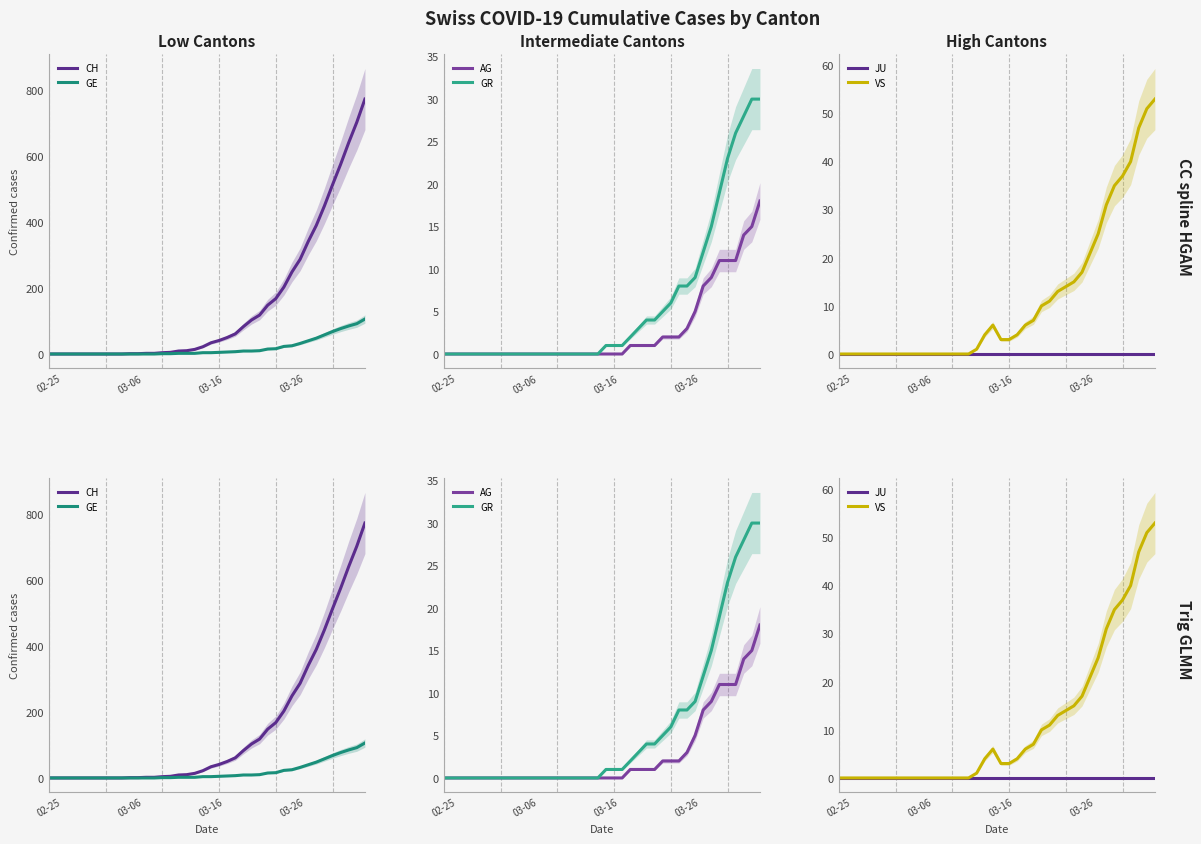

What is the average value of the VS series?

11